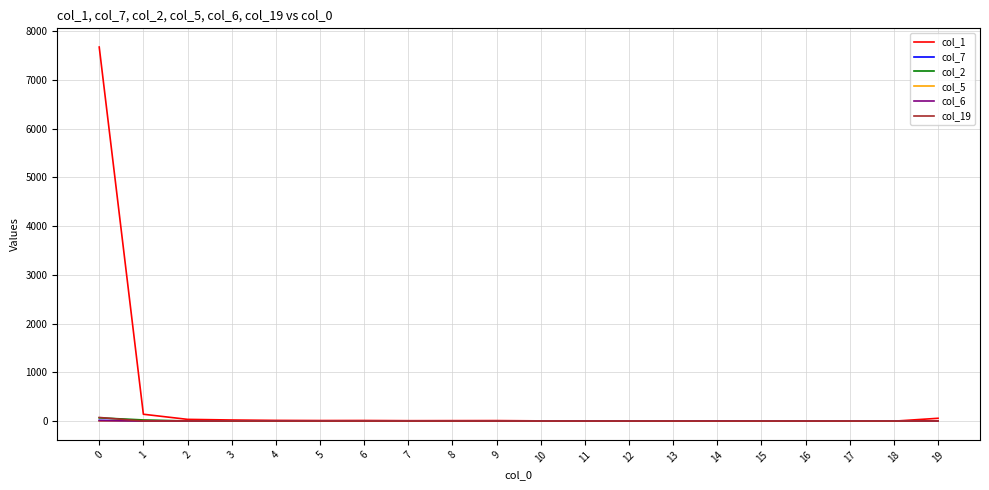

Is the value of col_1 at 0 greater than the value of col_7 at 16?

Yes